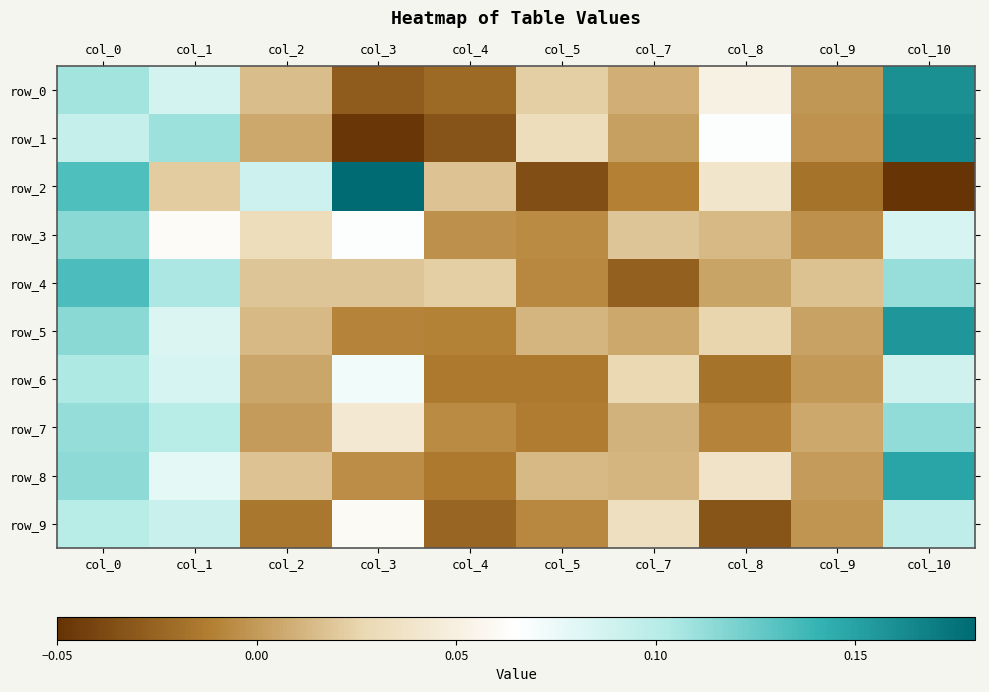

What is the difference between the maximum and minimum values in the row_2 series?

0.2